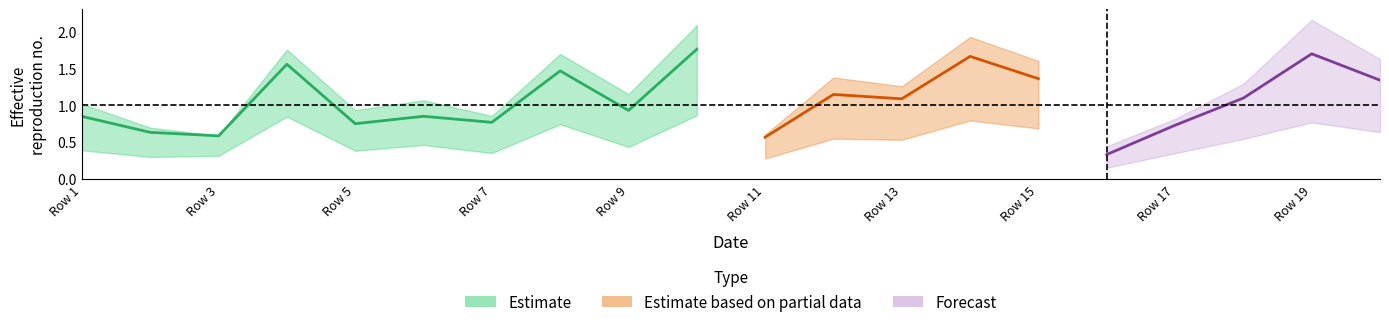

The 0_channel series shows 0.6 at 3. True or false?

True